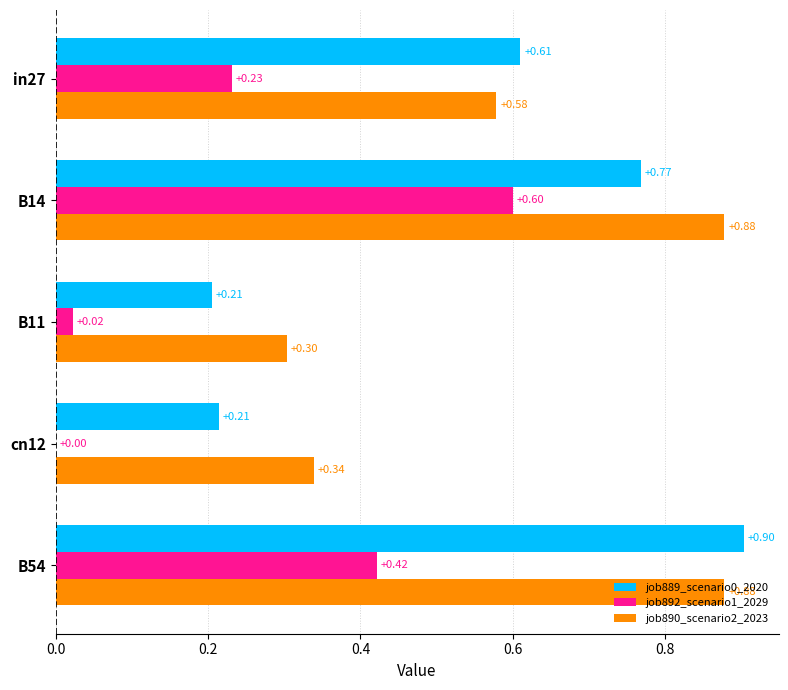

Which series has the largest total across all categories?

job890_scenario2_2023